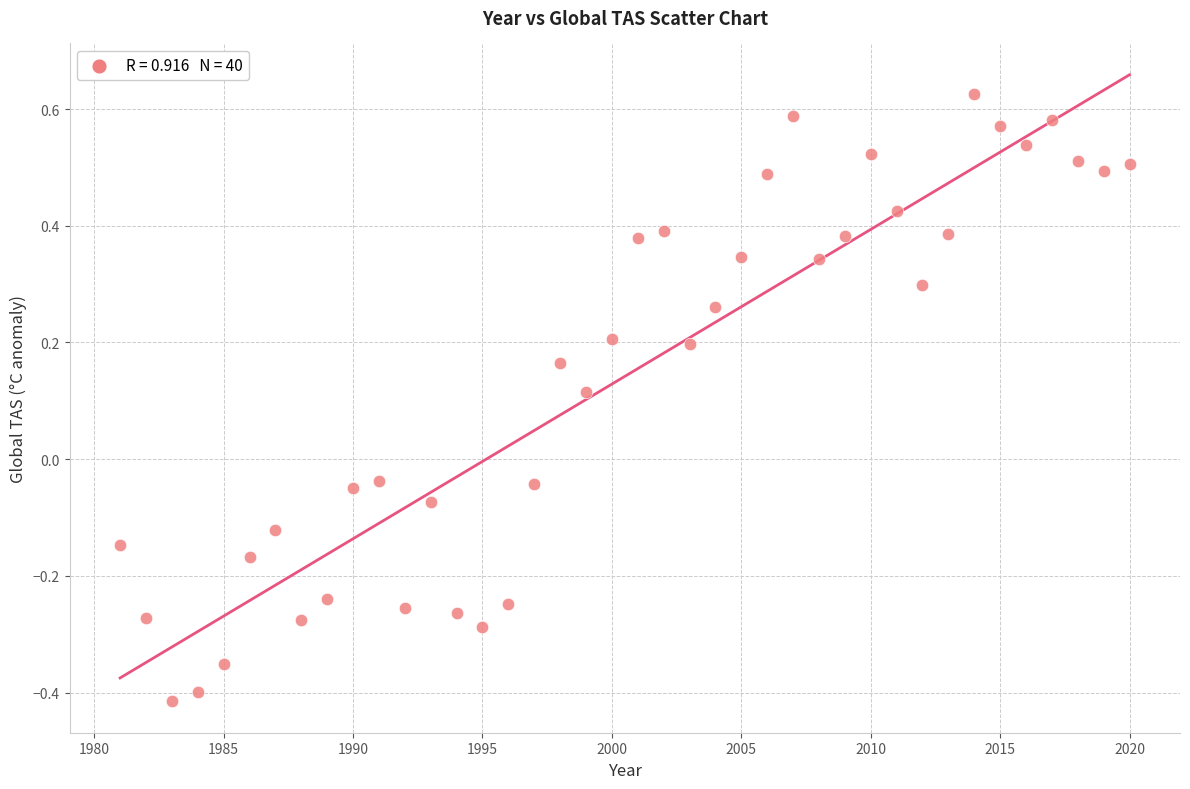

What is the range of Y values (max minus min)?

1.0